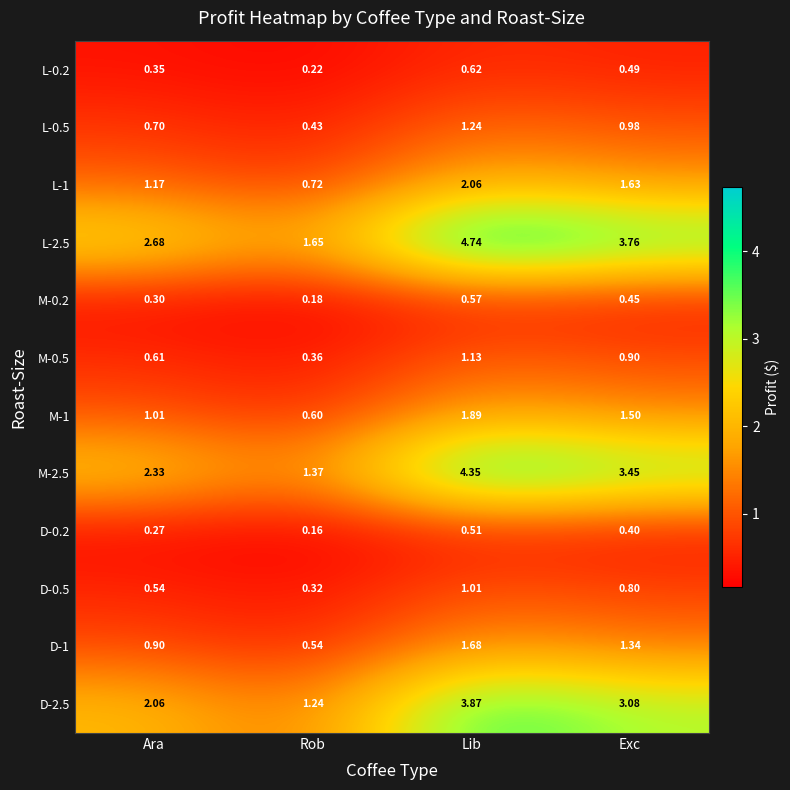

At which label is D-0.2 closest to 0?

Rob